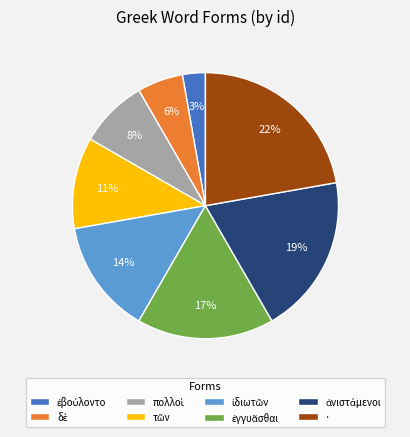

To the nearest percent, what is the average slice percentage?

12%